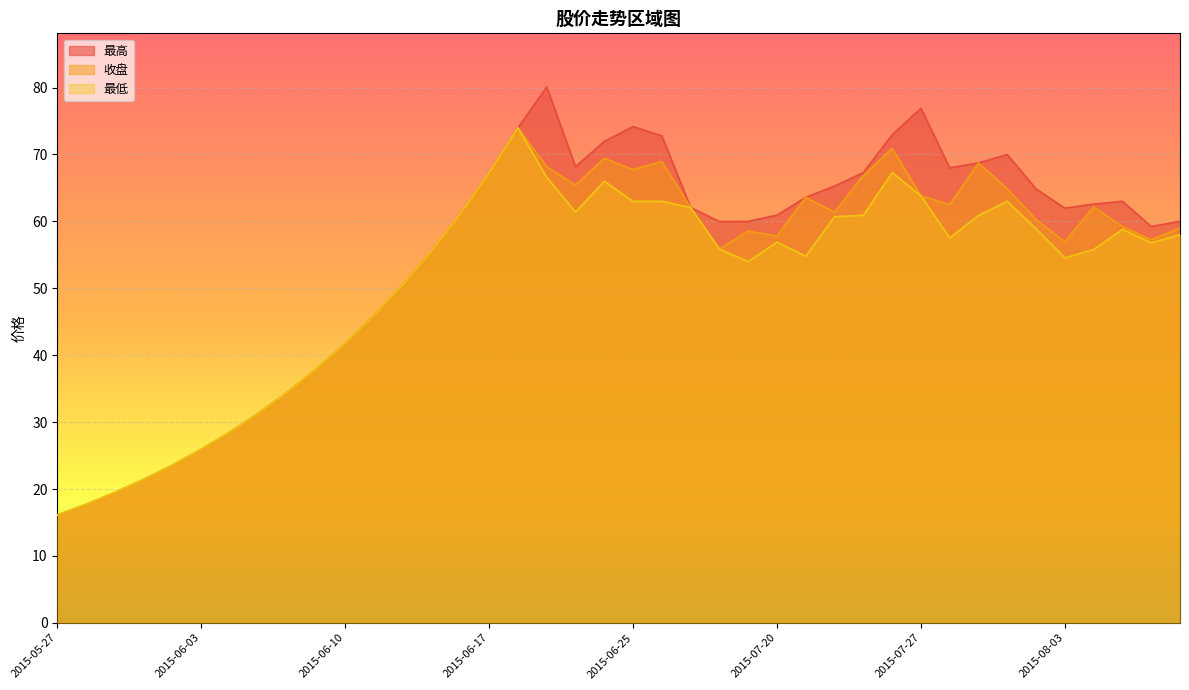

True or false: 收盘 and 最高 intersect in this chart.

False